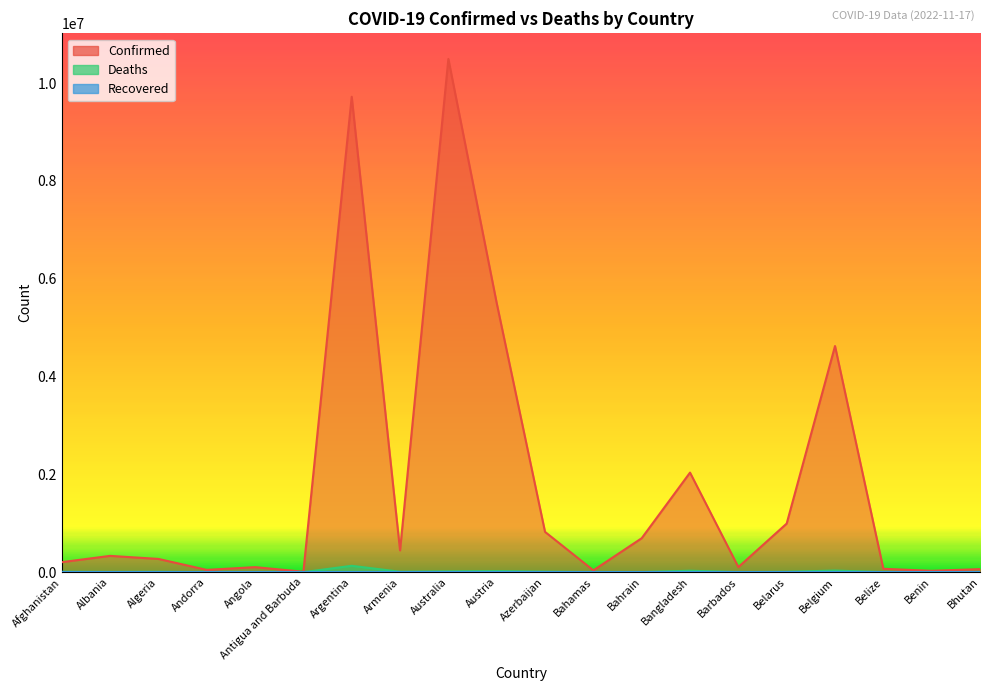

The value of Deaths at Albania is 3594. True or false?

True